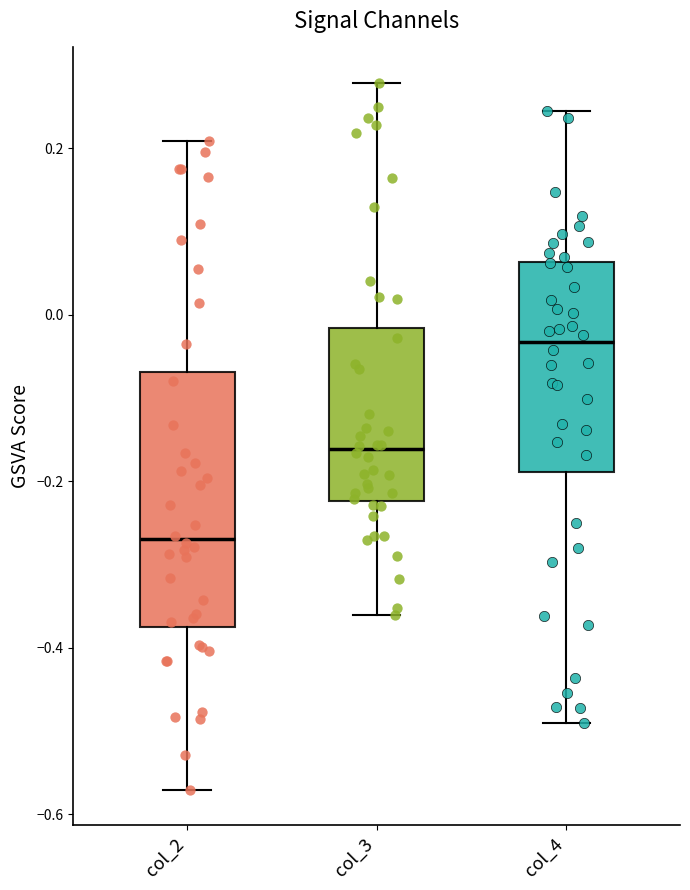

Where is the upper edge of the box for col_4 on the y-axis? The values are not printed on the chart, so give them approximately, as read against the axis.

0.06